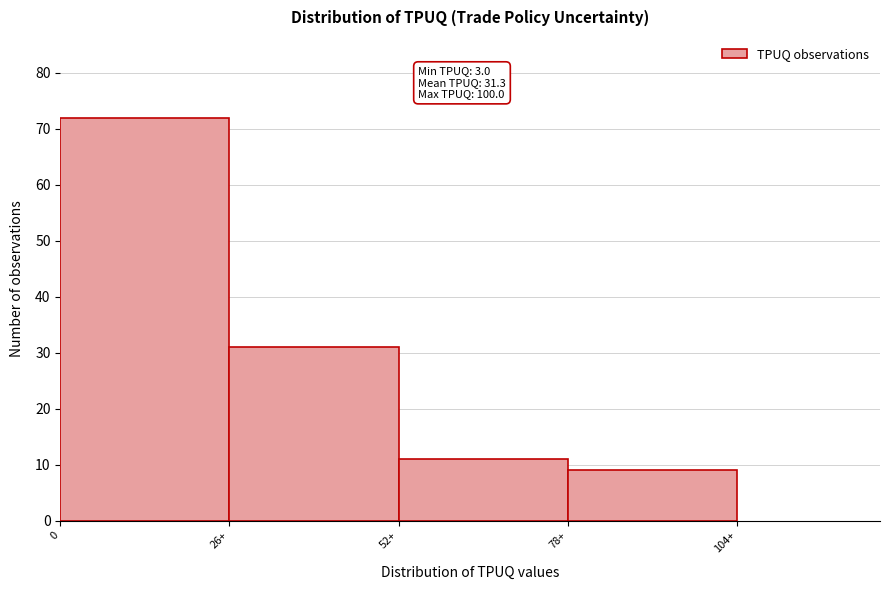

Reading left to right, what are all the values shown in this chart?

72	31	11	9